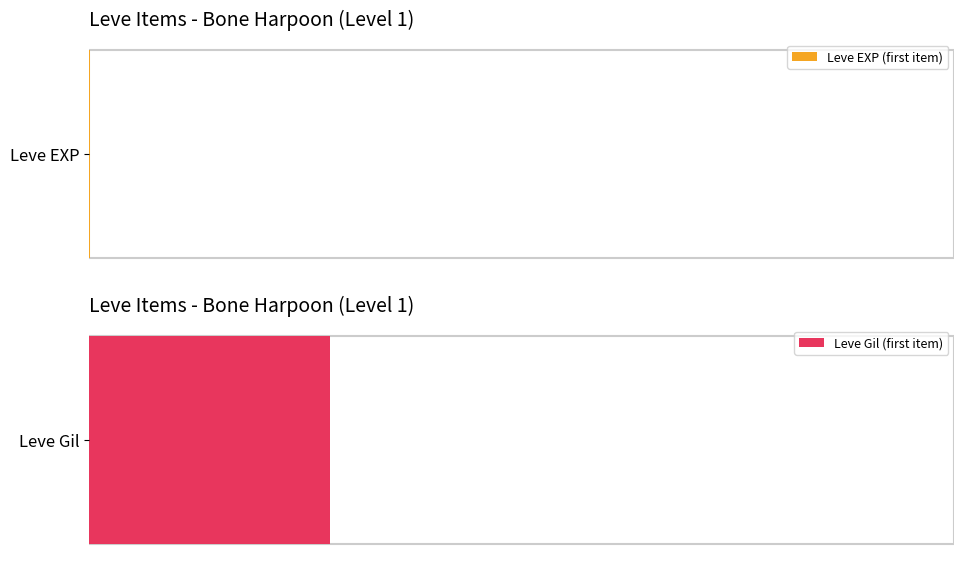

What is the average value of the Leve EXP series?

74